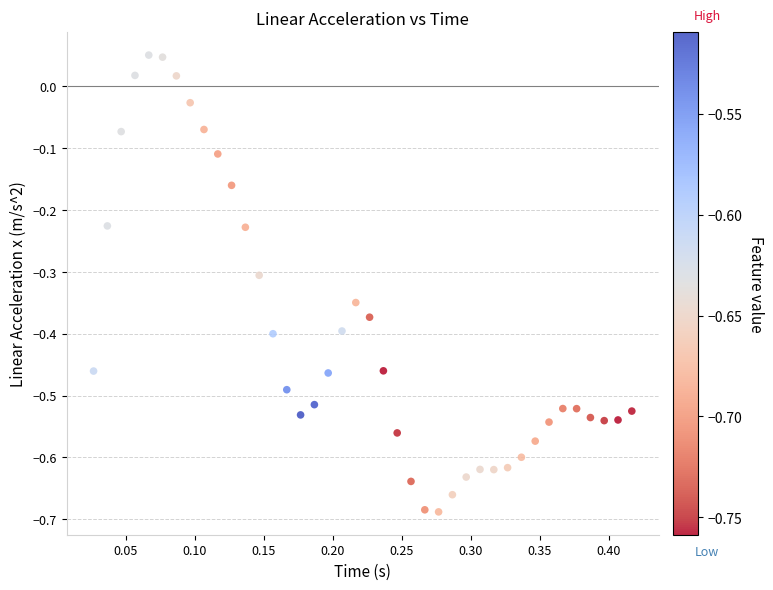

What is the range of Y values (max minus min)?

0.7